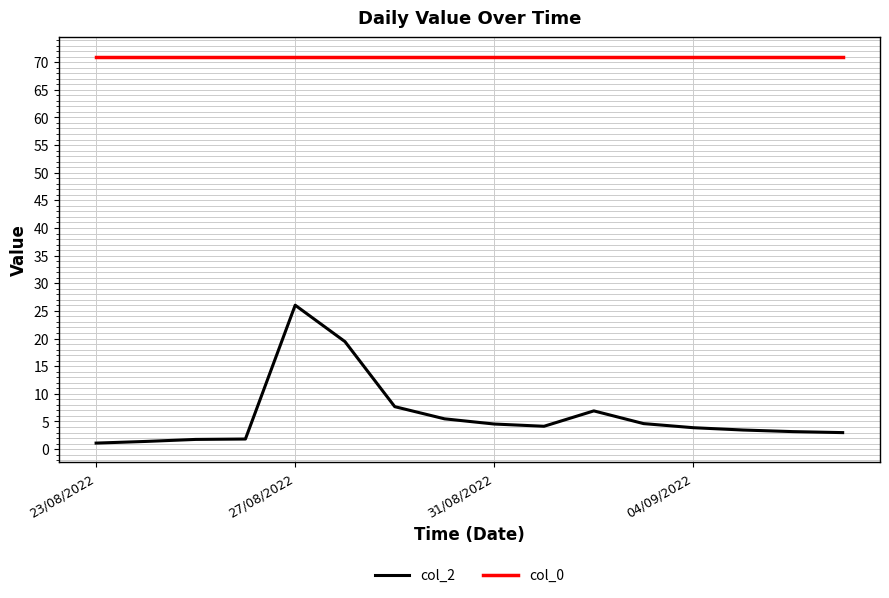

List the series in order of their overall mean, lowest first.

col_2, col_0